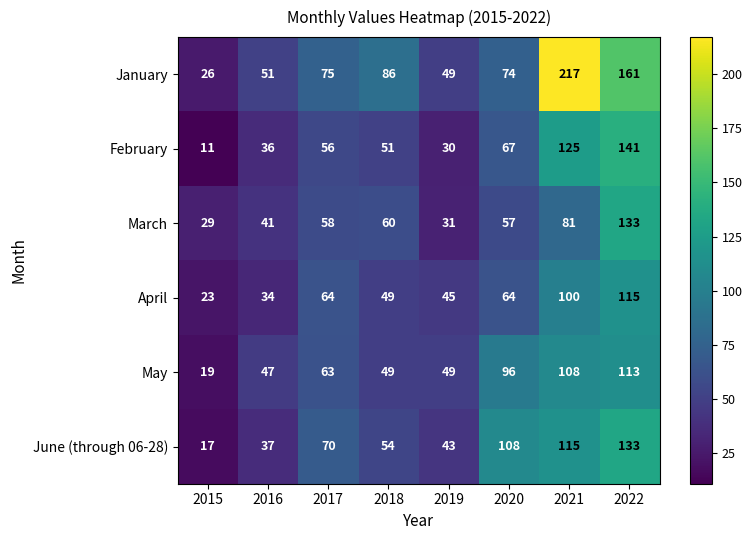

Rank the categories by January value from lowest to highest.

2015, 2019, 2016, 2020, 2017, 2018, 2022, 2021